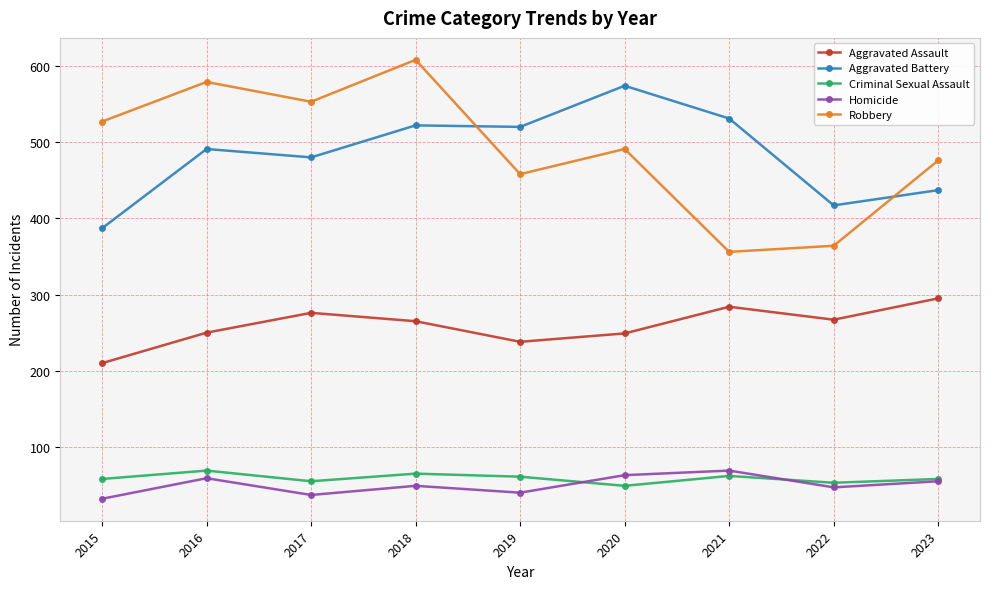

At which category does Aggravated Battery reach its first local valley?

2017